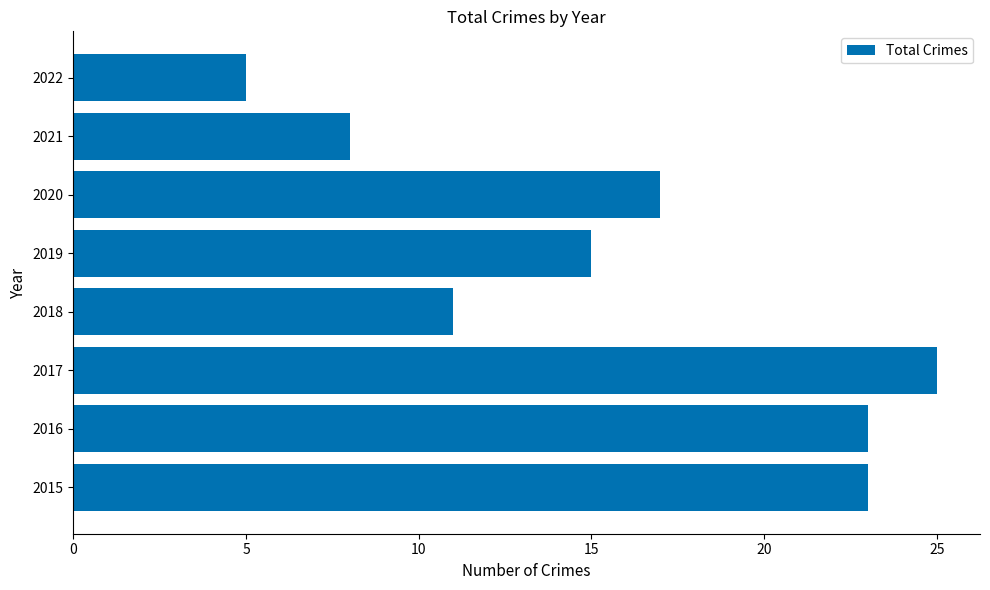

The value at 2020 is 10. True or false?

False